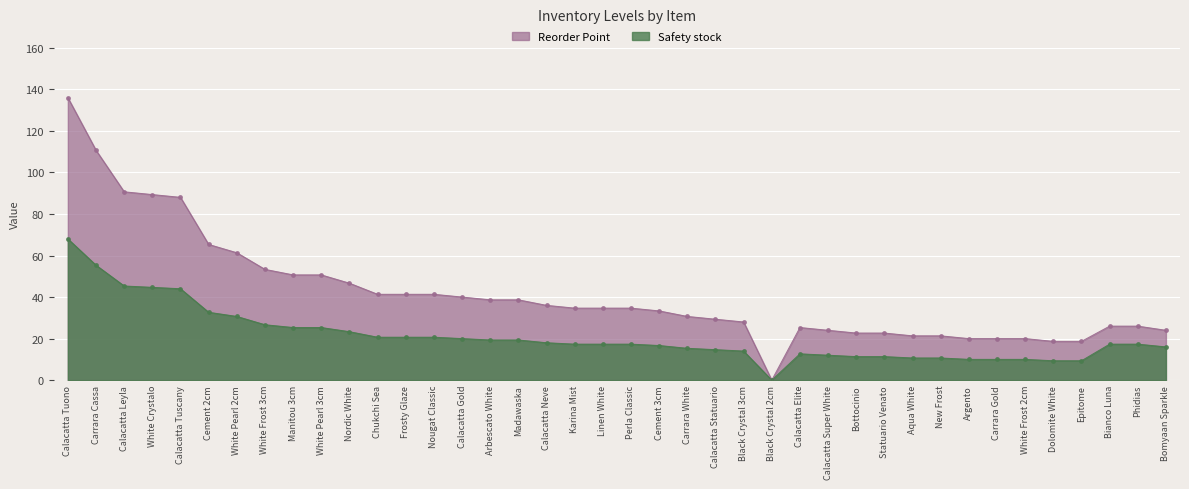

What is the difference between the maximum and minimum values in the Reorder Point series?

136.0